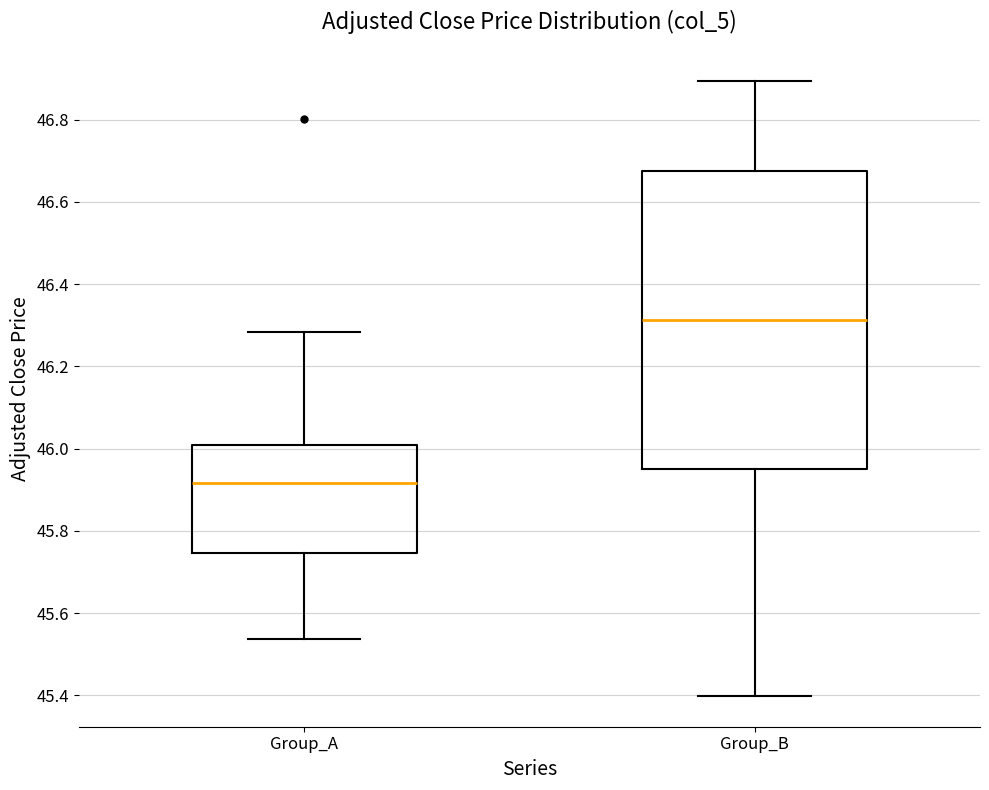

Comparing the boxes themselves (not the whiskers), which one is the tallest?

Group_B